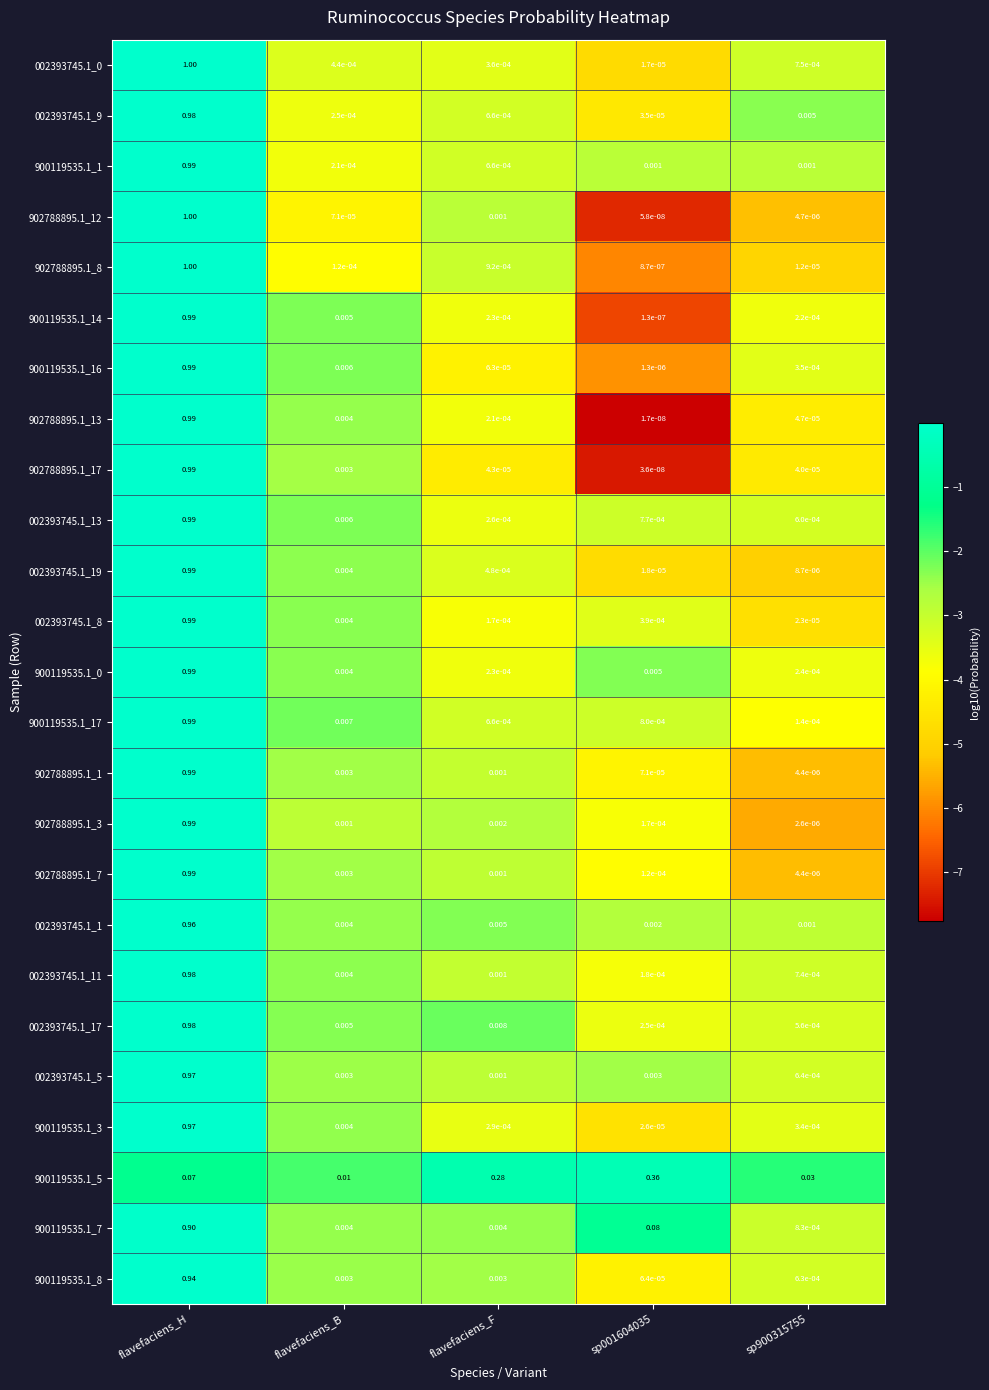

Is the value of 002393745.1_13 at flavefaciens_B greater than the value of 902788895.1_1 at sp900315755?

Yes